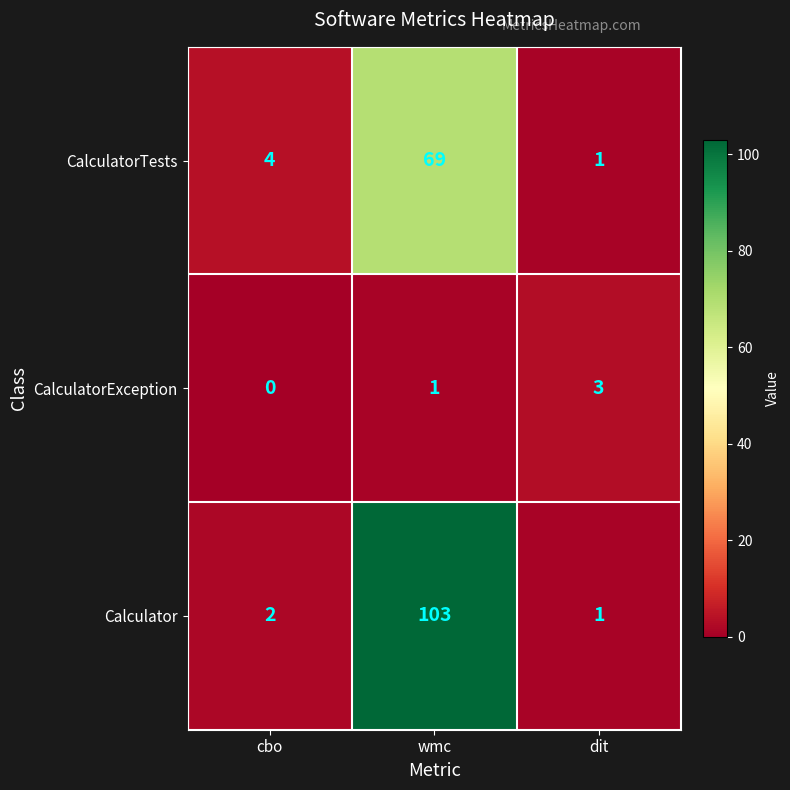

At how many categories does at least one series exceed 72?

1